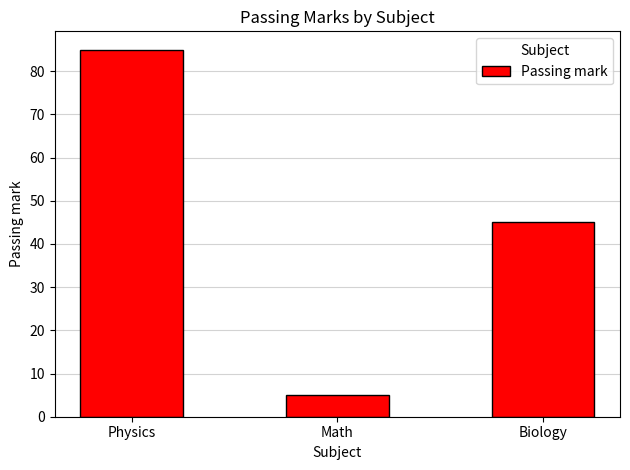

What is the approximate value at Math?

5